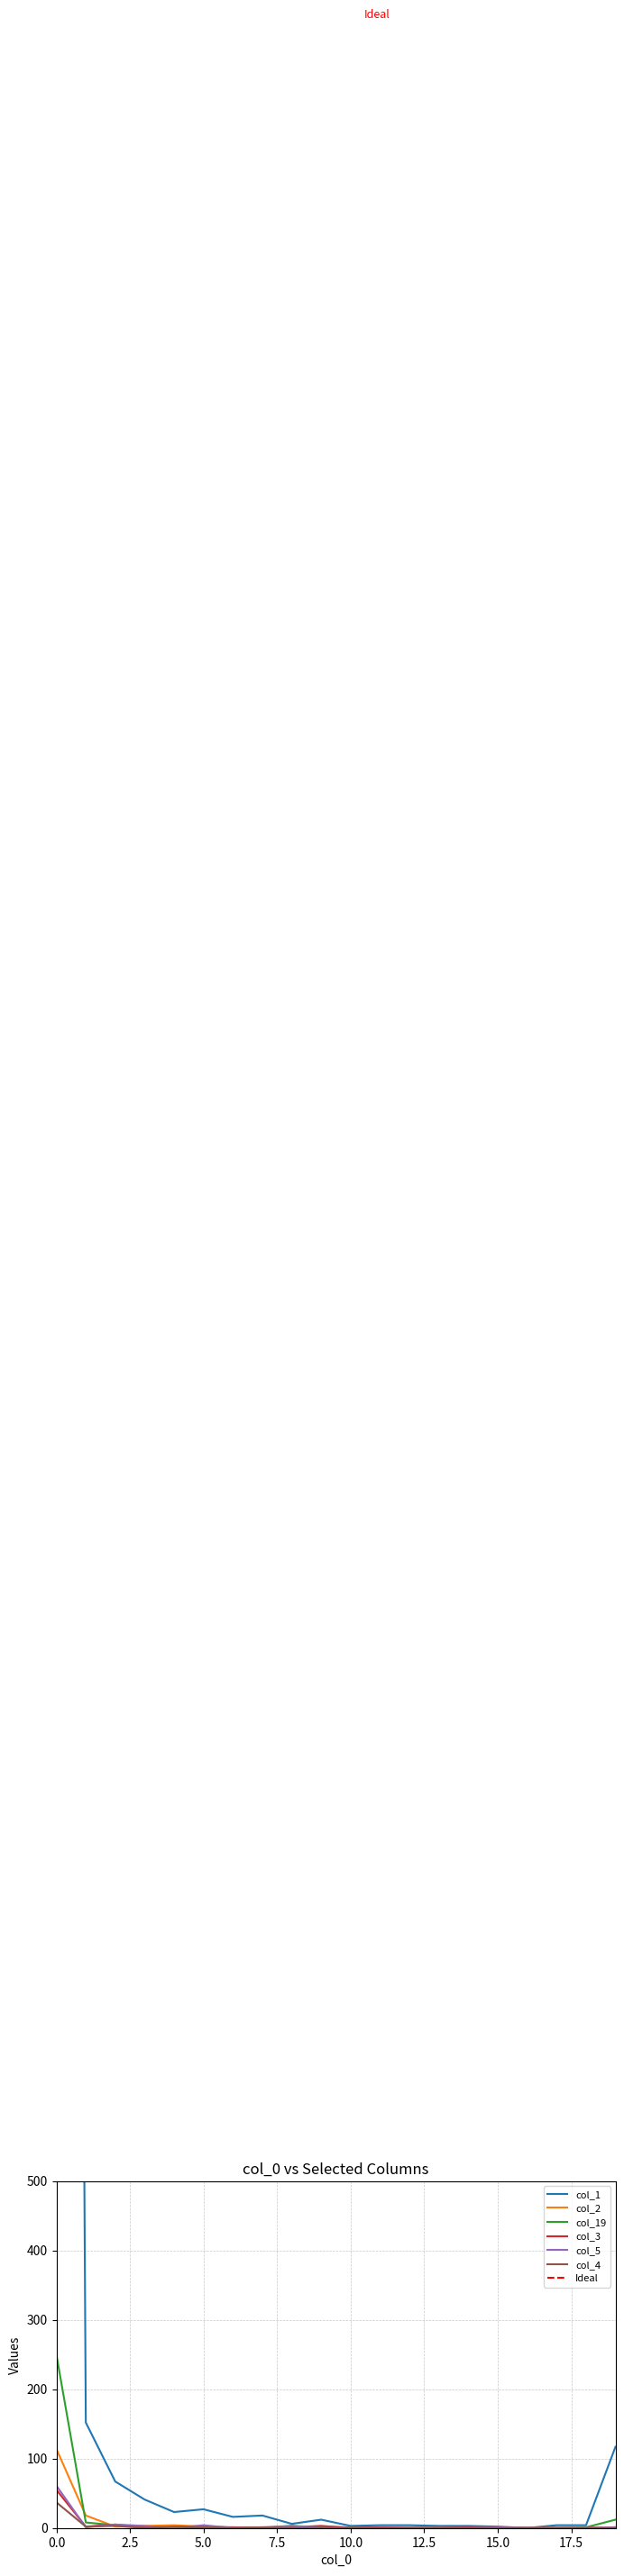

The col_5 series shows 1 at 15.0. True or false?

True